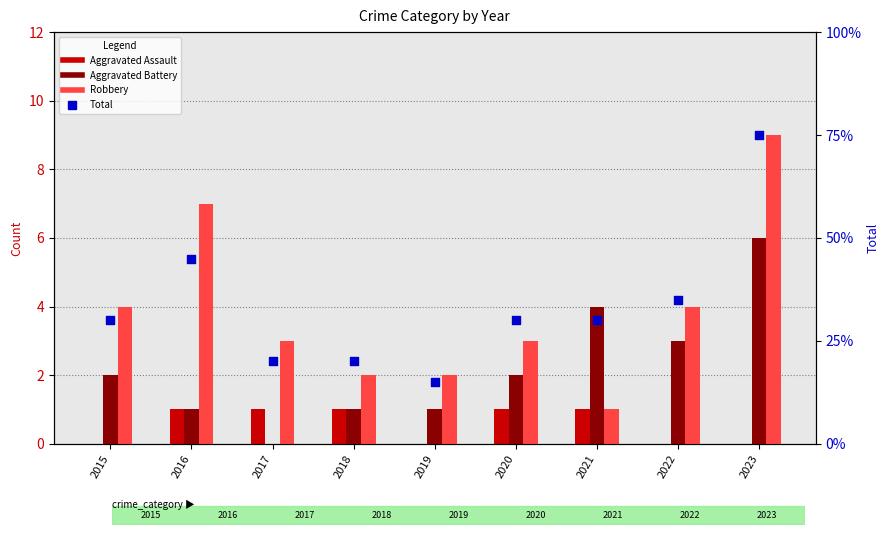

At which category is the sum across all series the highest?

2023